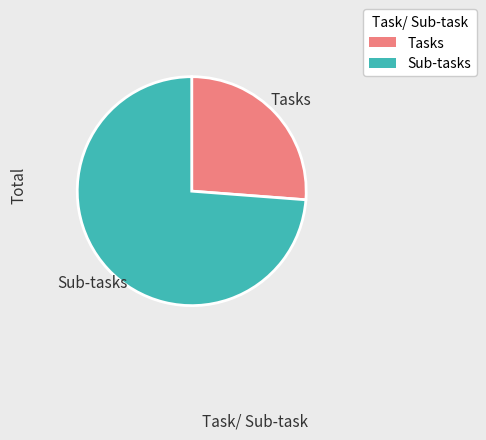

The Tasks slice represents 13% of the pie. True or false?

False